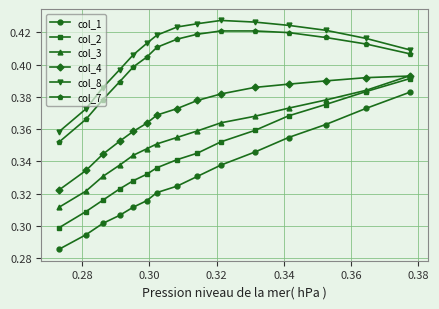

Count the col_7 values in the range 0 to 1.

15